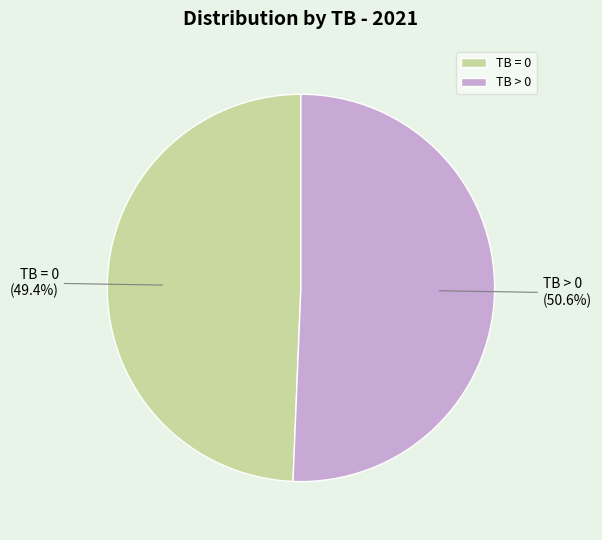

Which category accounts for the majority?

TB > 0